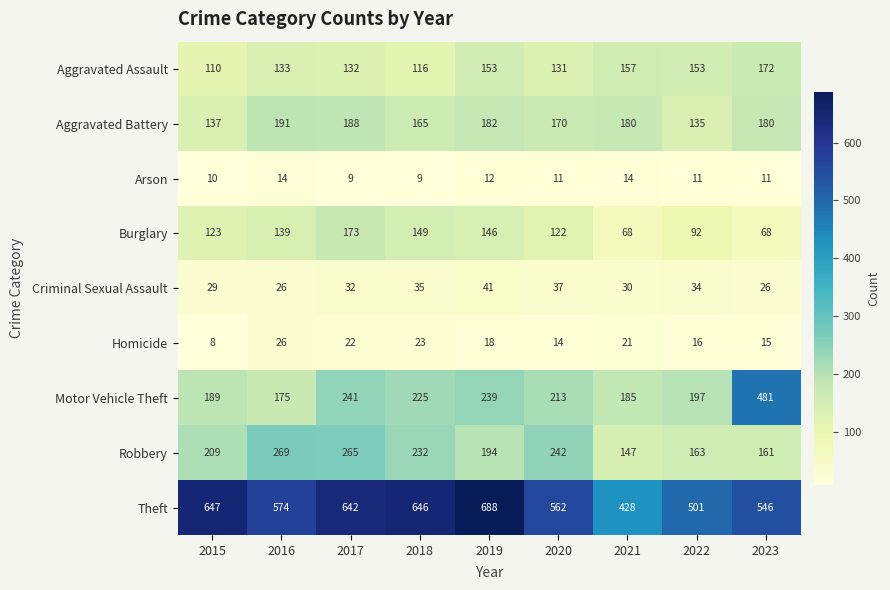

The value of Criminal Sexual Assault at 2015 is 29. True or false?

True